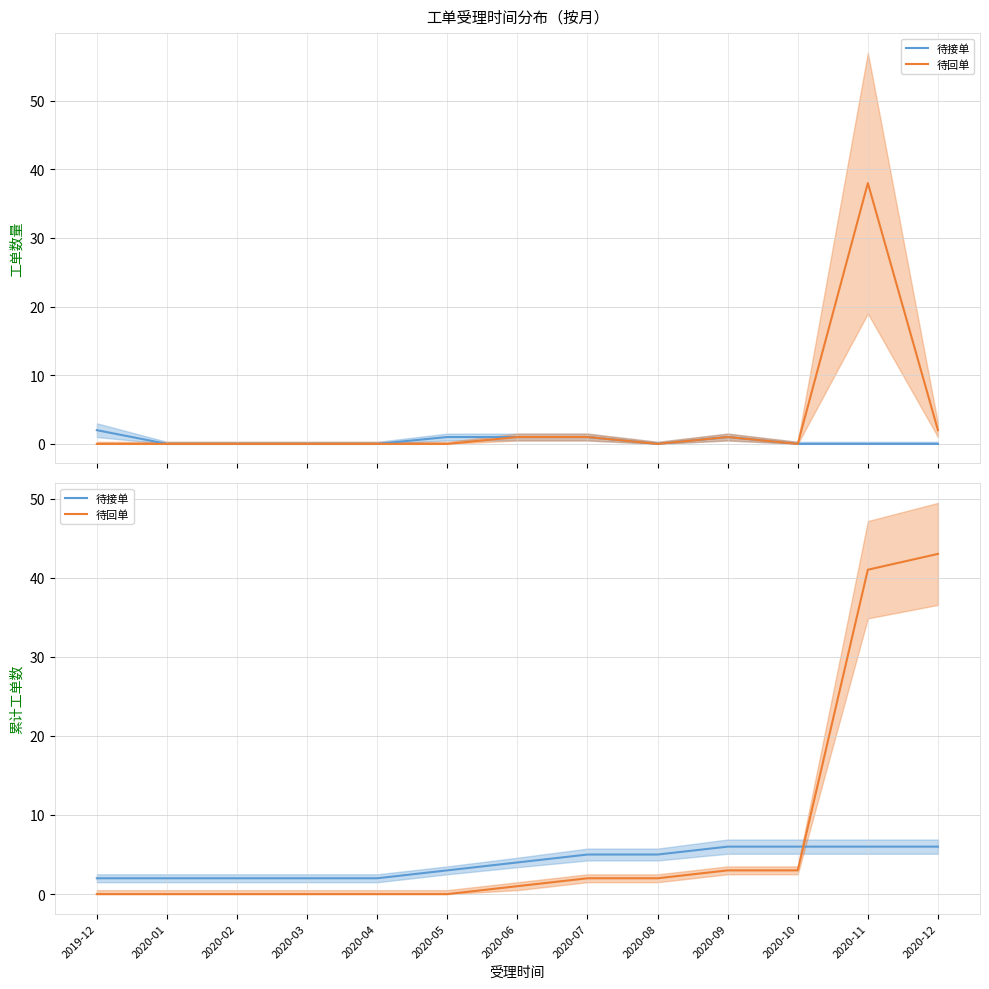

What is the label of the 12th point from the right?

2020-01